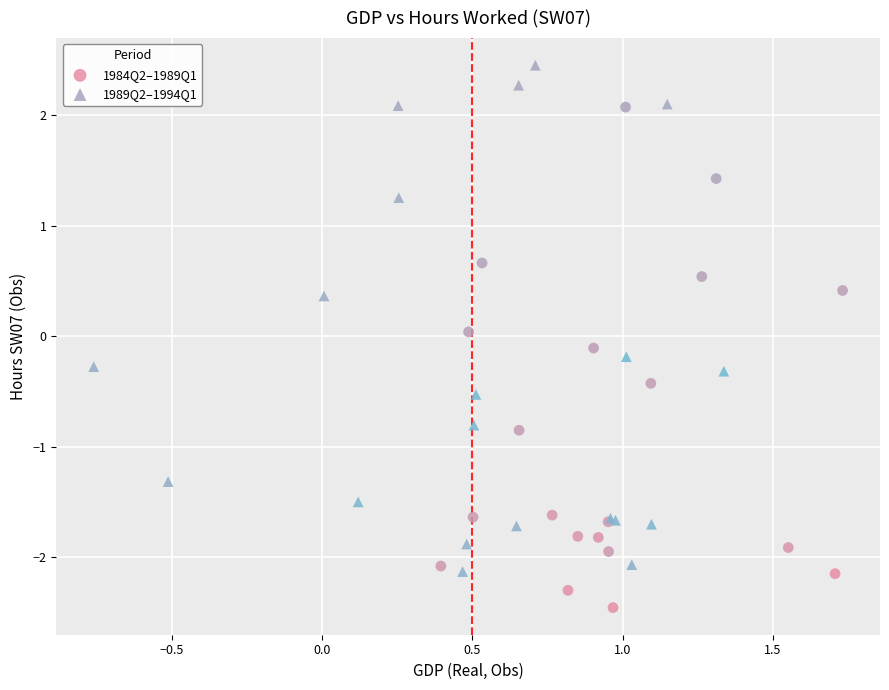

Which series reaches the maximum Y coordinate?

1989Q2–1994Q1